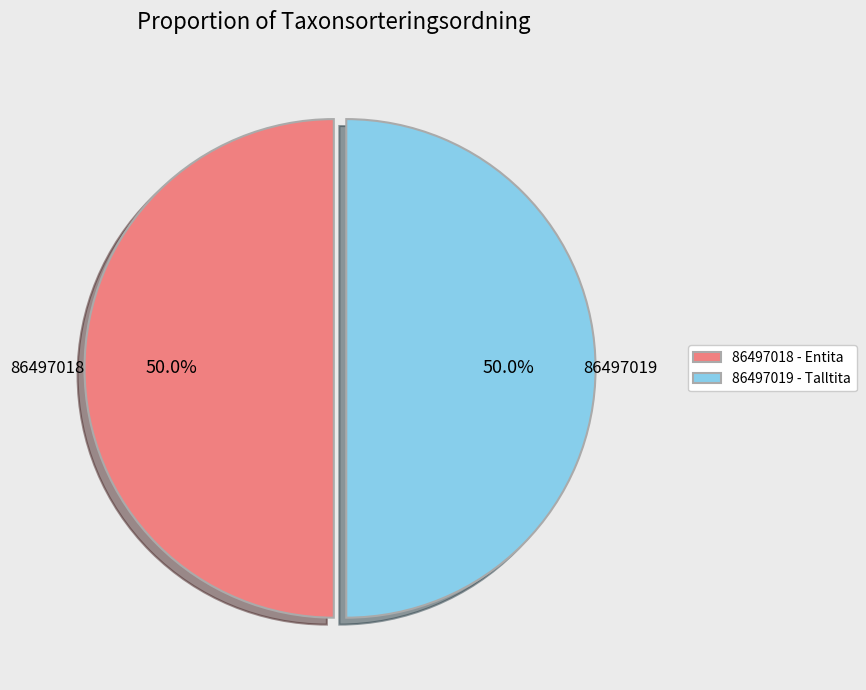

What percentage is the 86497018 slice, to the nearest percent?

50%